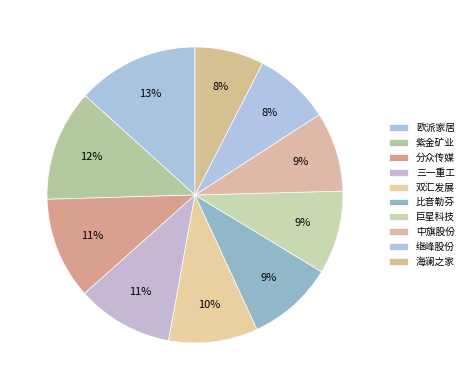

True or false: 双汇发展 accounts for 10% of the total.

True